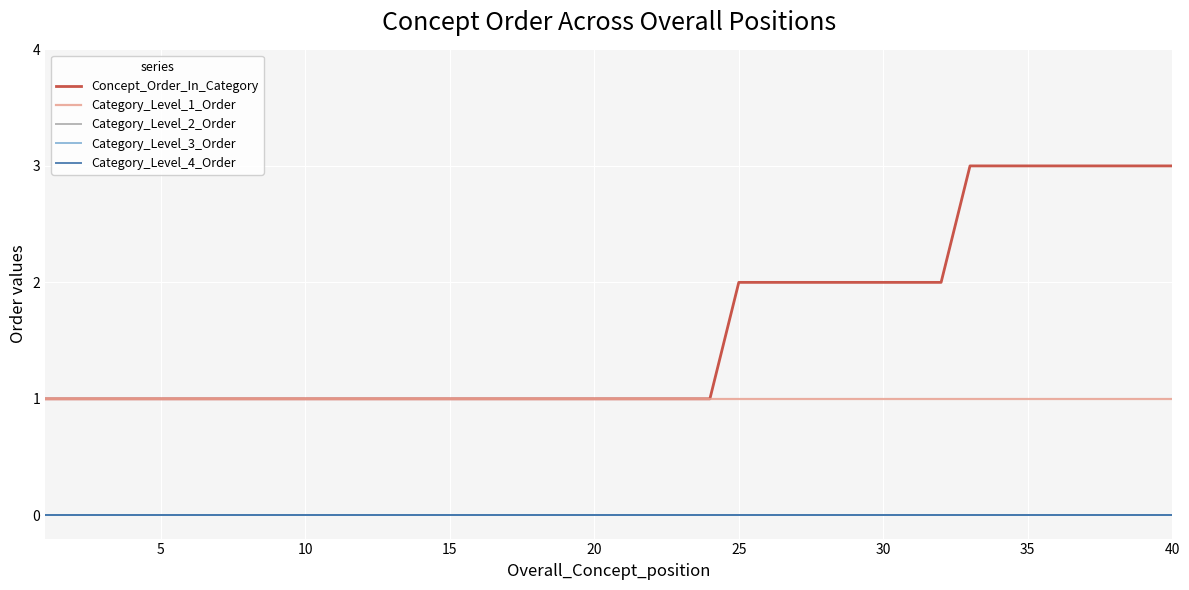

True or false: Concept_Order_In_Category and Category_Level_4_Order cross at least once.

False